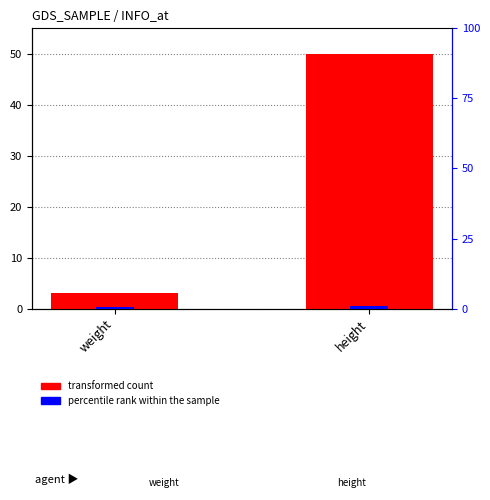

Rank the series by their maximum value, from lowest to highest.

percentile rank within the sample, transformed count